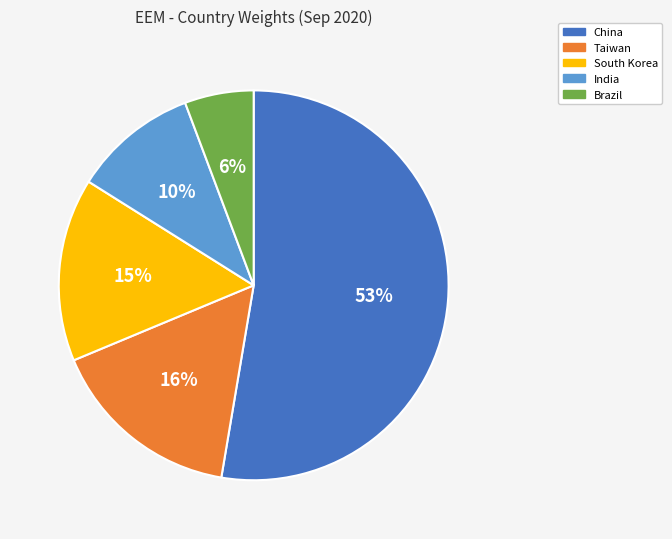

Combined, do China and Brazil account for over 50%?

Yes